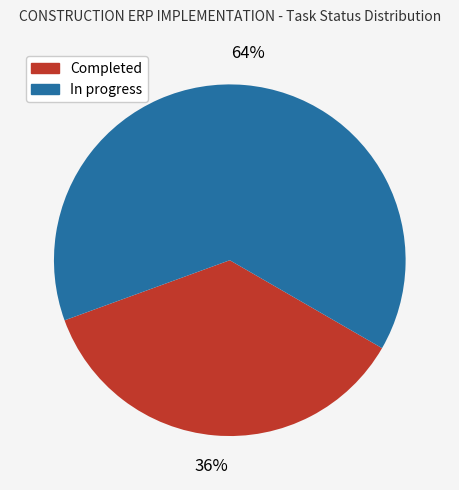

Does any single category account for the majority?

Yes